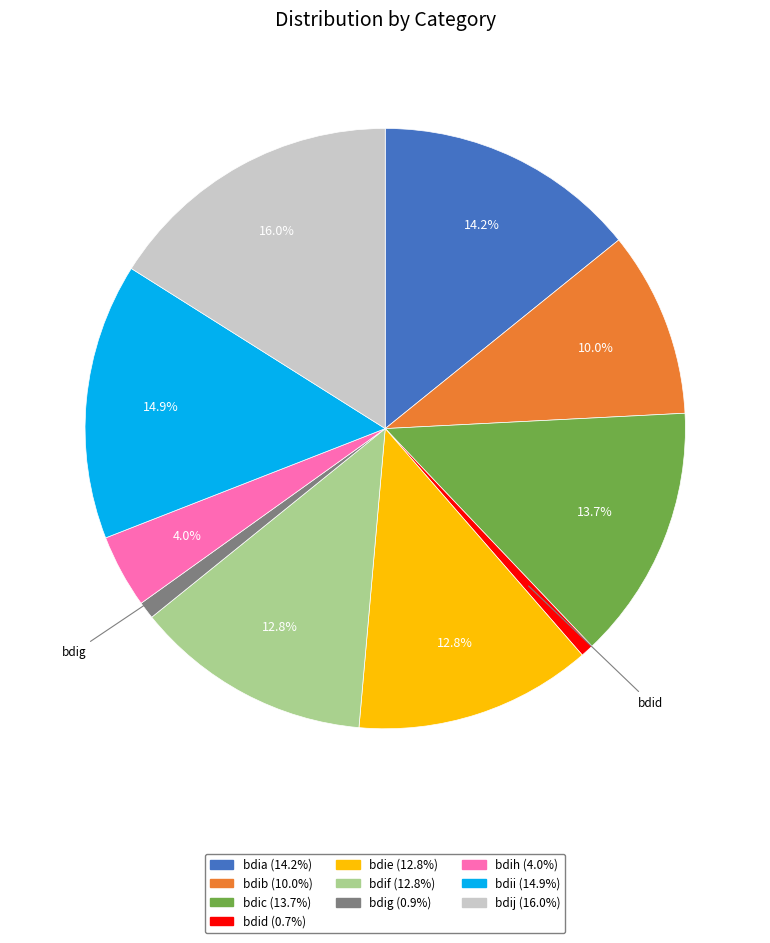

Count the number of slices in the pie.

10